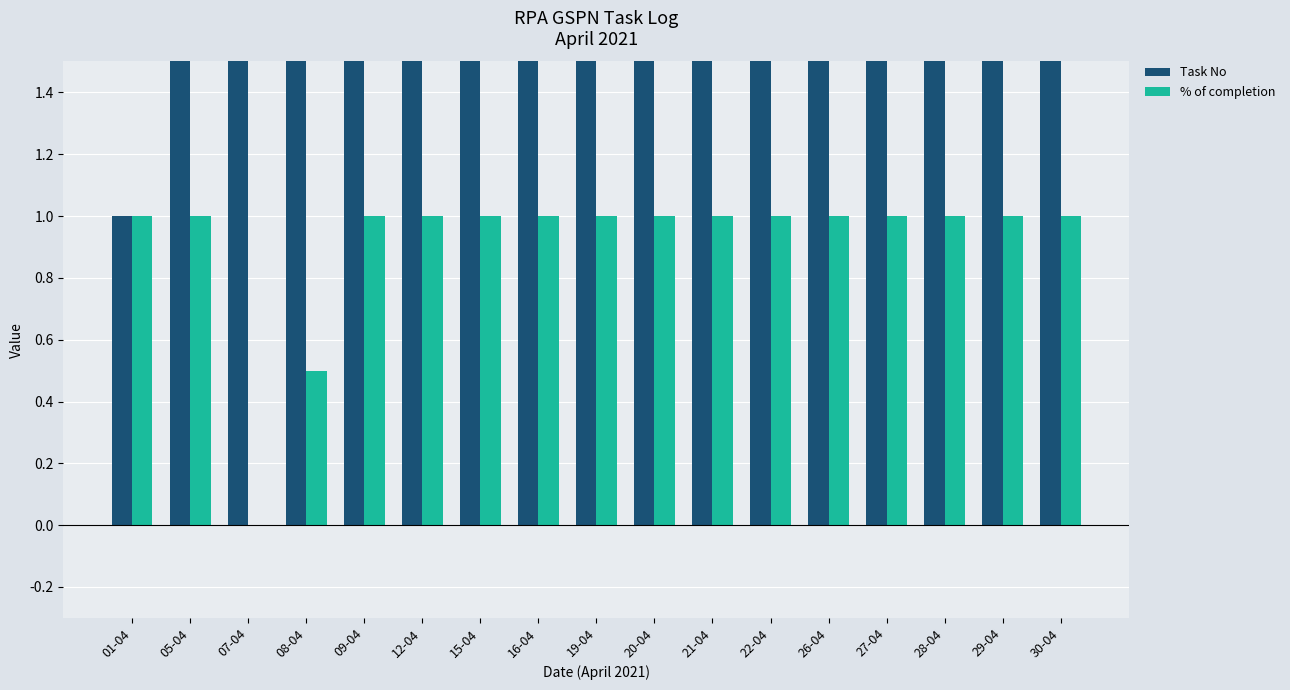

Between 21-04 and 27-04, which is larger?

27-04